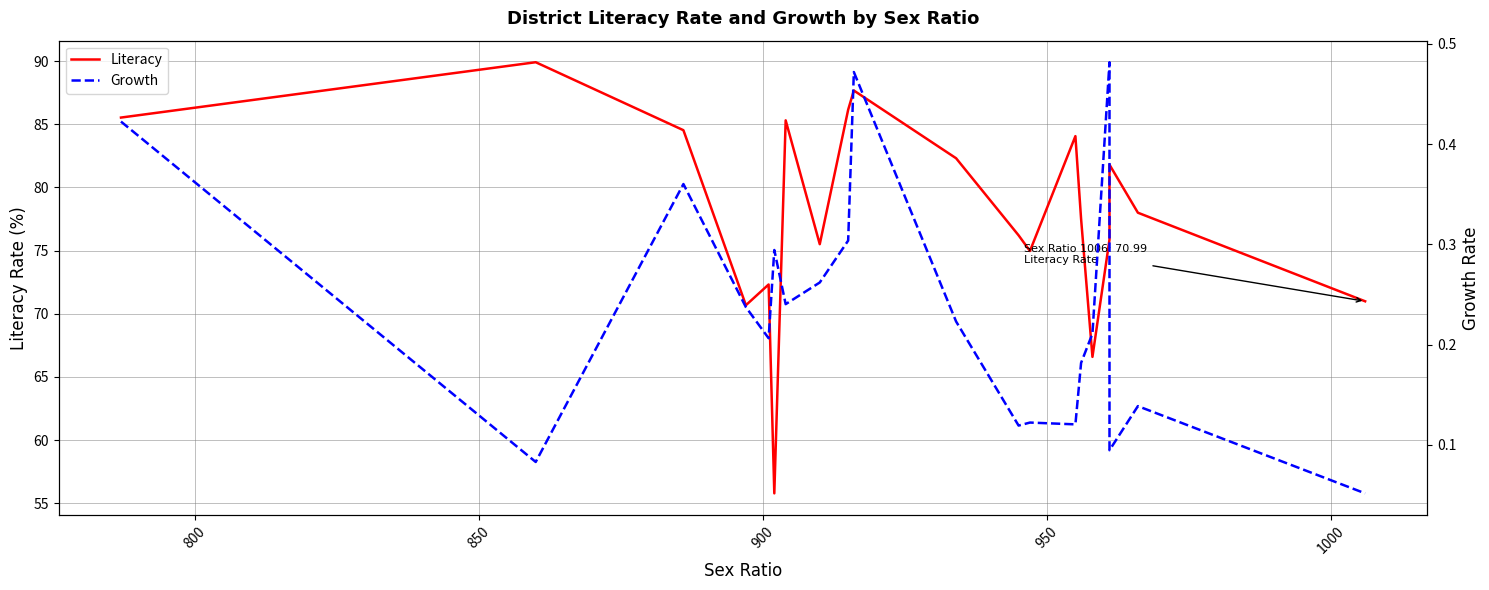

Reading left to right, what are all the values shown in this chart?

Literacy: 85.5	89.9	84.5	70.7	72.3	55.8	85.3	75.5	86.2	87.7	82.3	76.2	75.0	84.1	77.5	66.6	75.9	81.8	78.0	71.0
Growth: 0.4	0.1	0.4	0.2	0.2	0.3	0.2	0.3	0.3	0.5	0.2	0.1	0.1	0.1	0.2	0.2	0.5	0.1	0.1	0.1